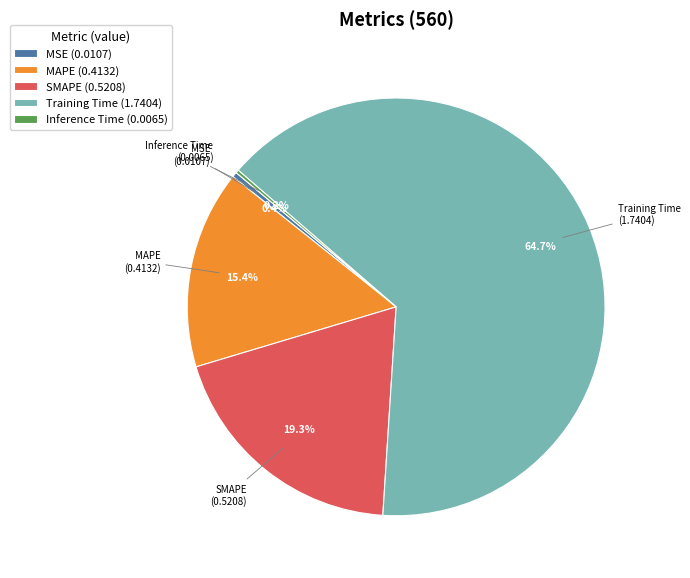

Combined, do MAPE (0.4132) and Training Time (1.7404) account for over 50%?

Yes